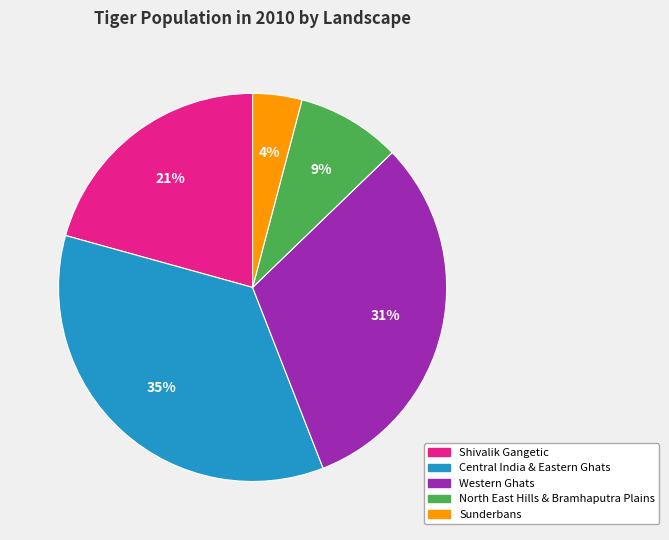

To the nearest percent, what percentage of the pie is Central India & Eastern Ghats?

35%